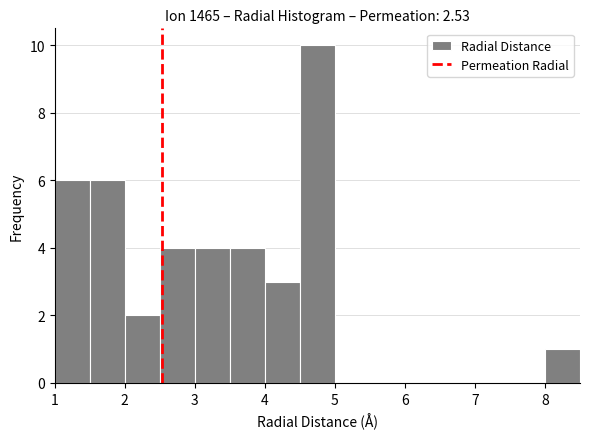

Over which range of the x-axis is the bar tallest?

4.5 to 5.0